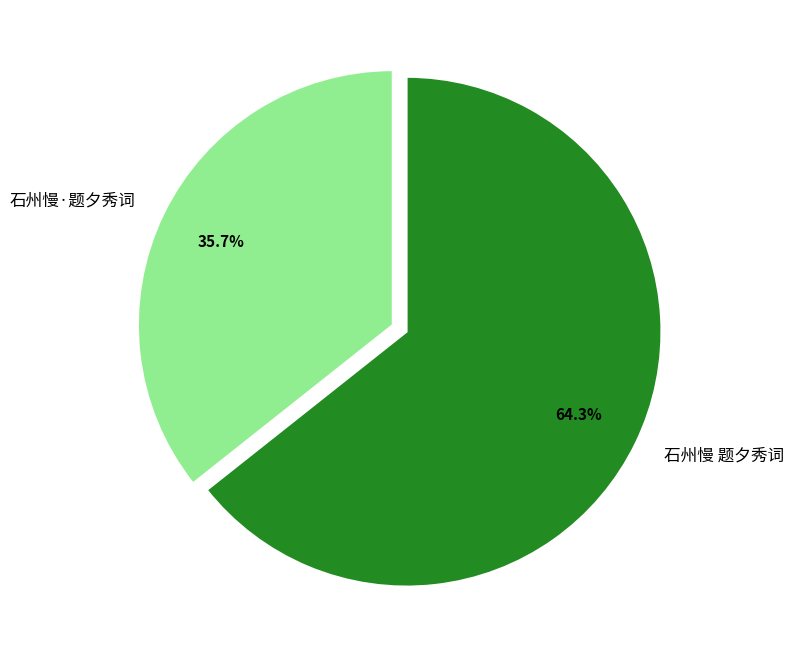

What is the ratio of the value at 石州慢 题夕秀词 to the value at 石州慢·题夕秀词?

1.8